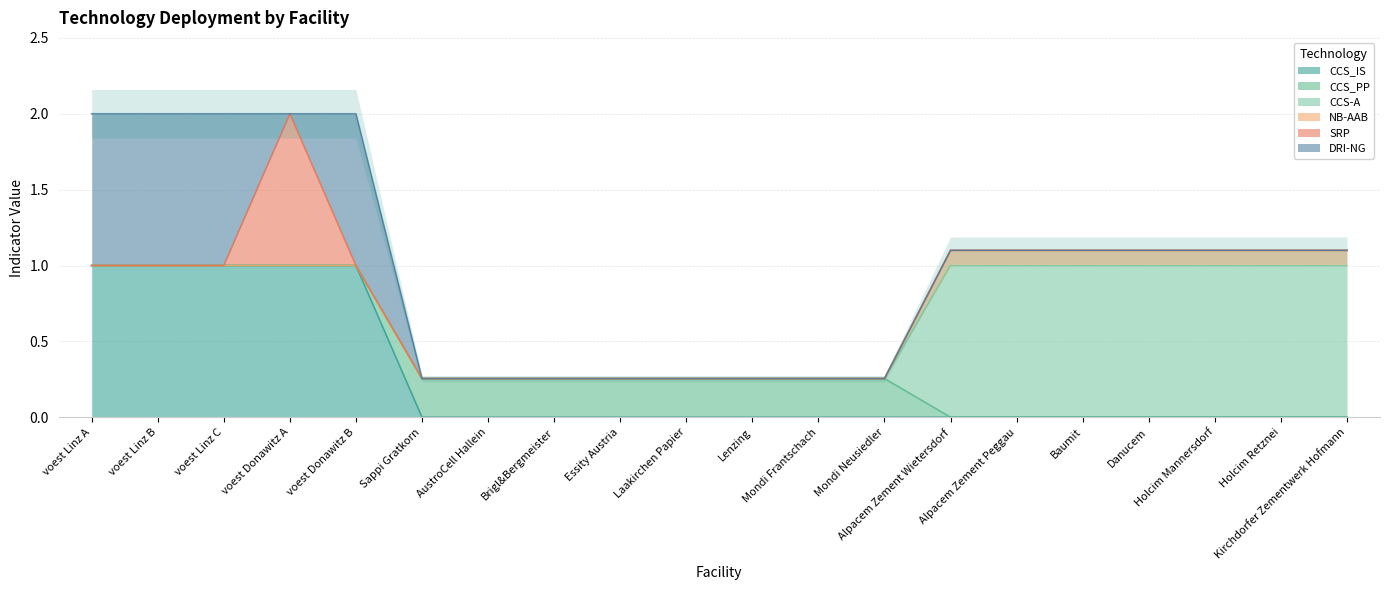

The value of CCS_PP at Sappi Gratkorn is 0.3. True or false?

True